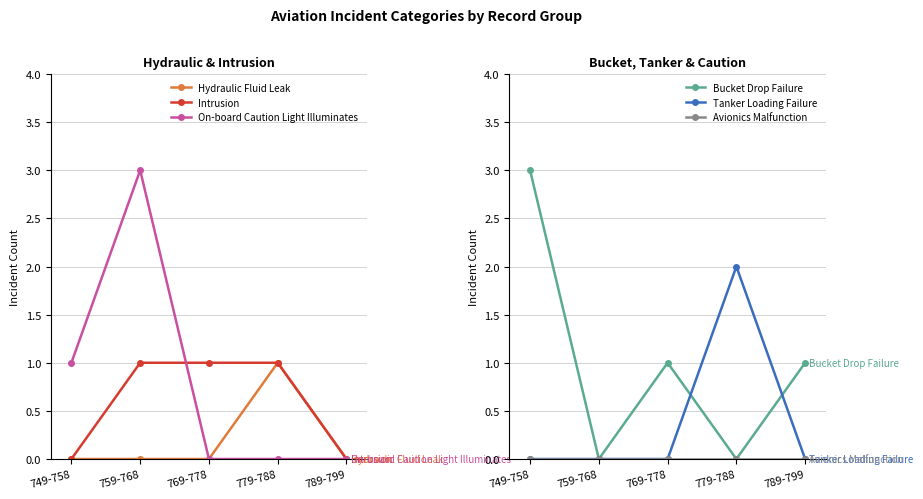

The value of On-board Caution Light Illuminates at 779-788 is -1. True or false?

False